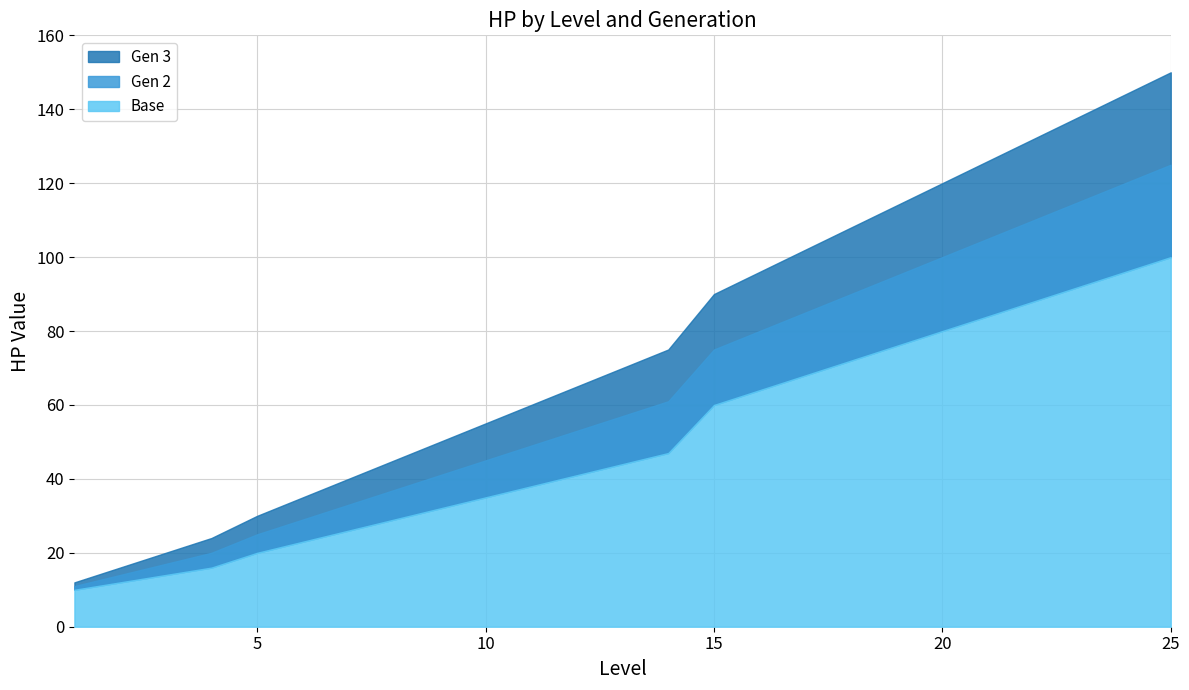

What are all the series names shown in the legend?

Base, Gen 2, Gen 3